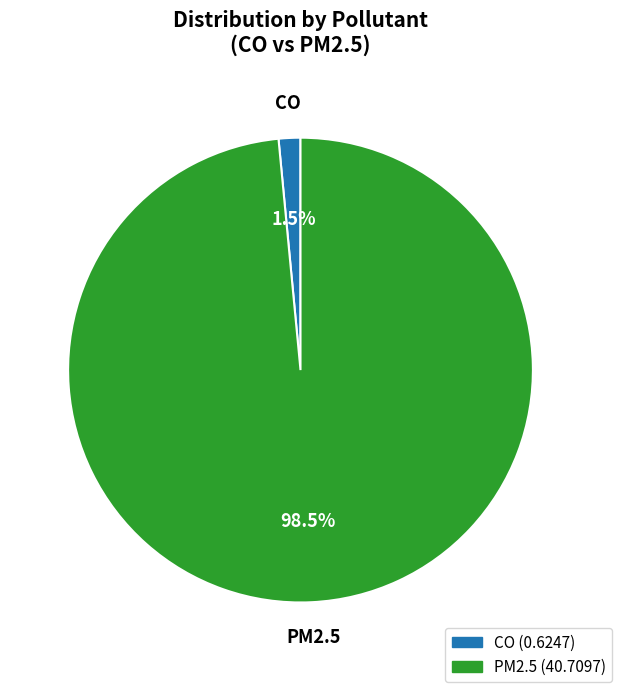

How many slices are in this pie chart?

2